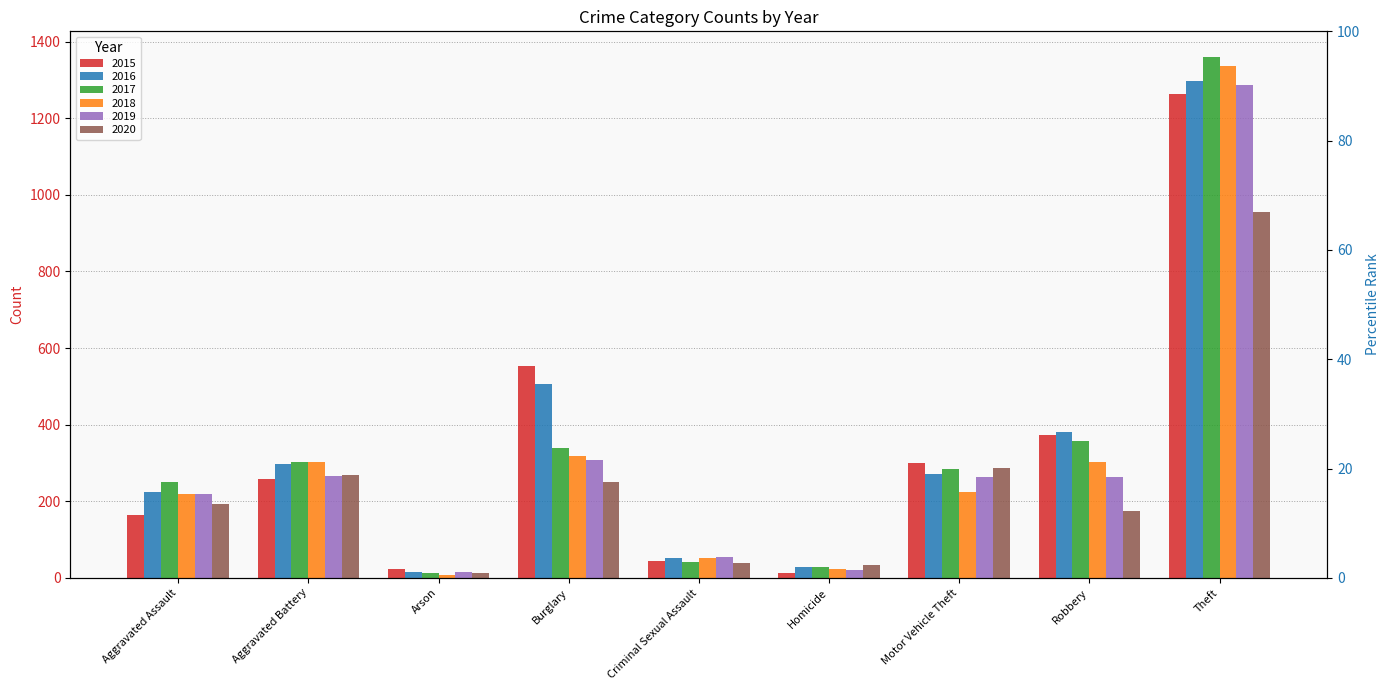

What is the minimum value shown in the chart?

8